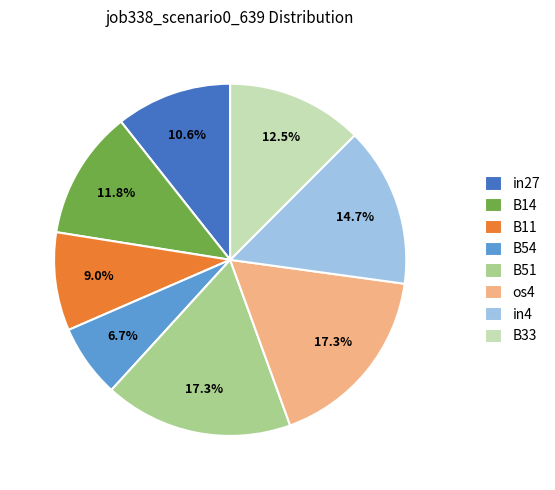

How much of the chart is everything except os4?

82.7%